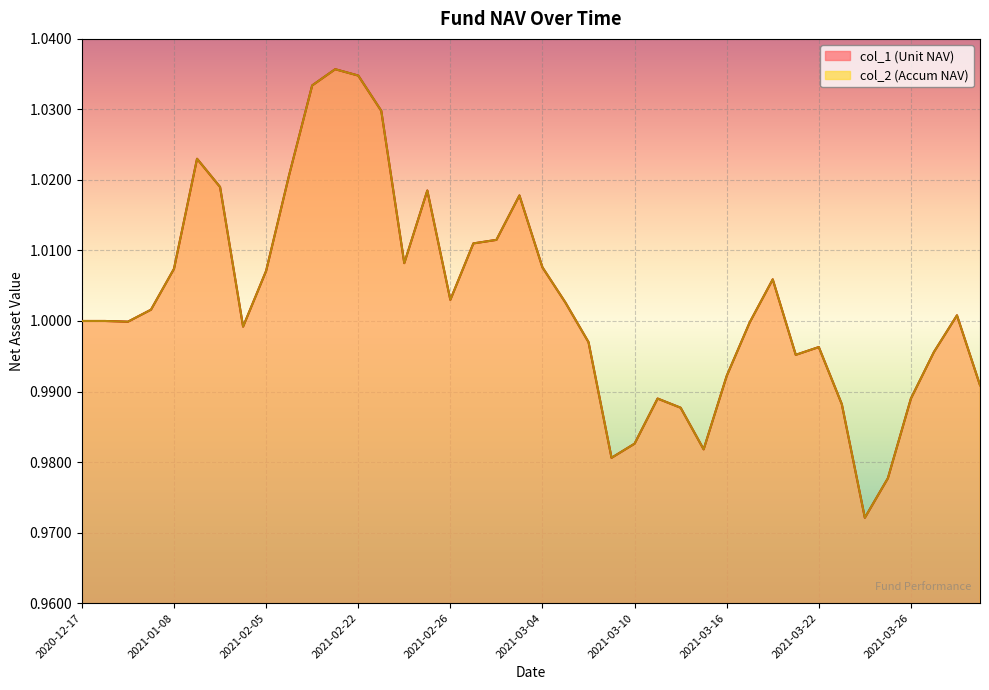

How many lines are shown in the chart?

2